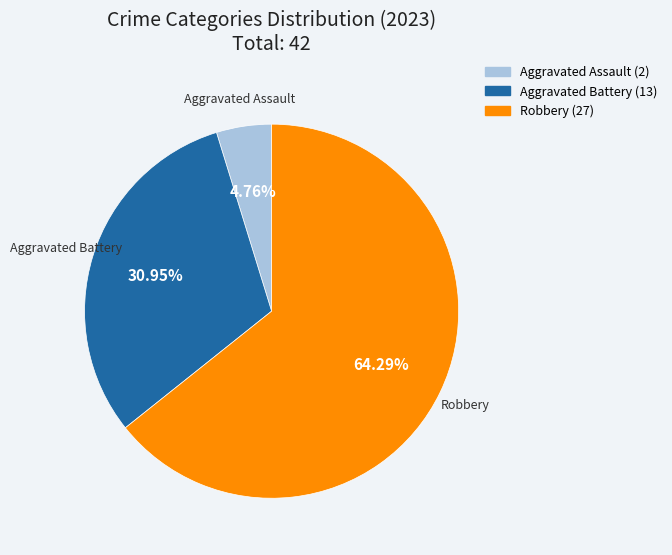

Does any single category account for the majority?

Yes